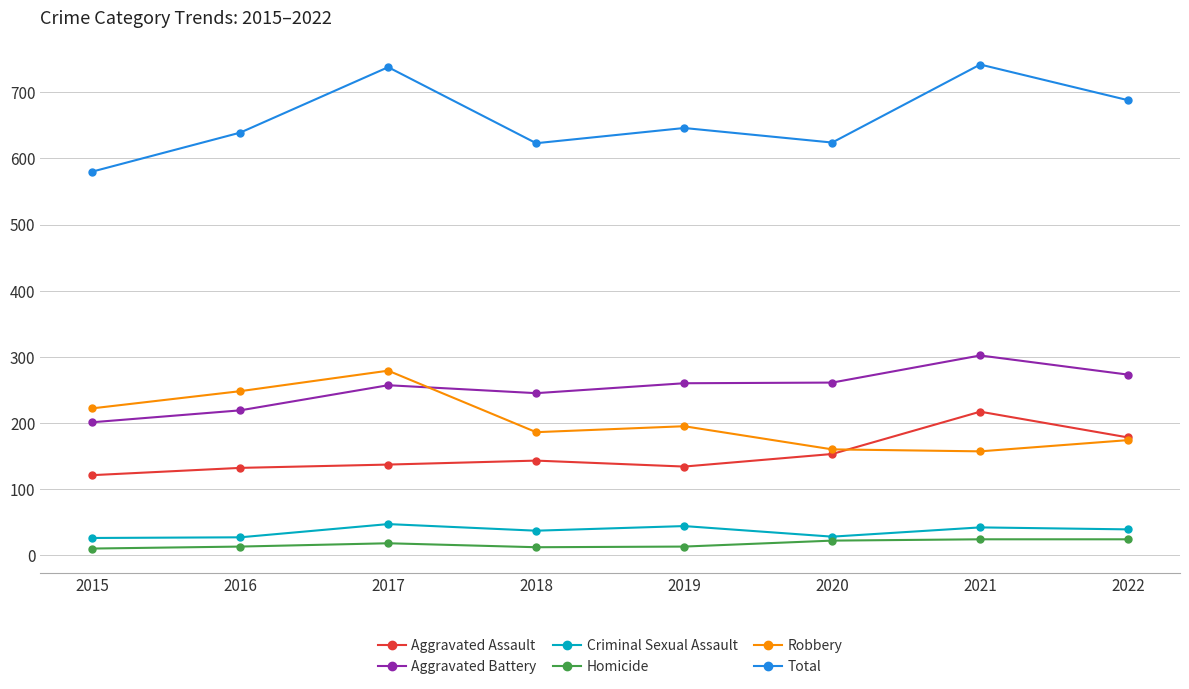

At which category does Total reach its first local peak?

2017